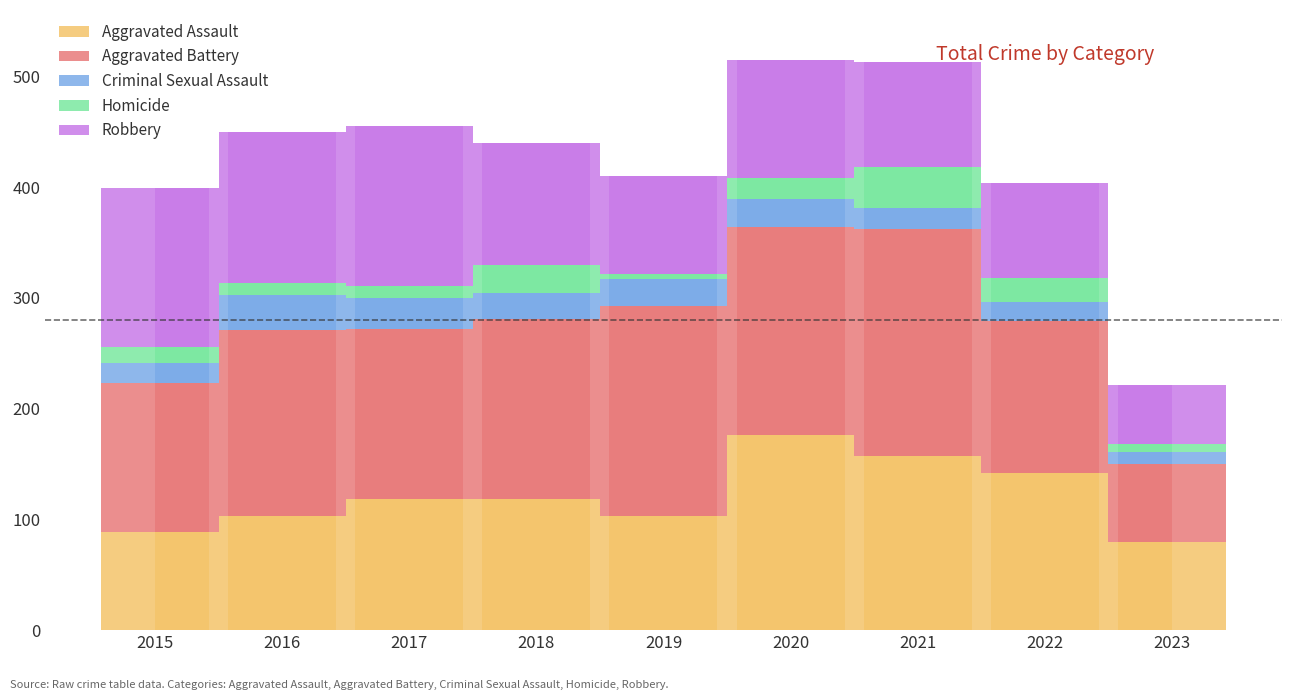

Reading left to right, transcribe all the data shown in this chart.

Aggravated Assault: 89	103	118	118	103	176	157	142	80
Aggravated Battery: 134	168	154	163	190	188	205	137	70
Criminal Sexual Assault: 18	32	28	23	24	25	19	17	11
Homicide: 15	10	11	26	5	19	37	22	7
Robbery: 143	137	144	110	88	107	95	86	53